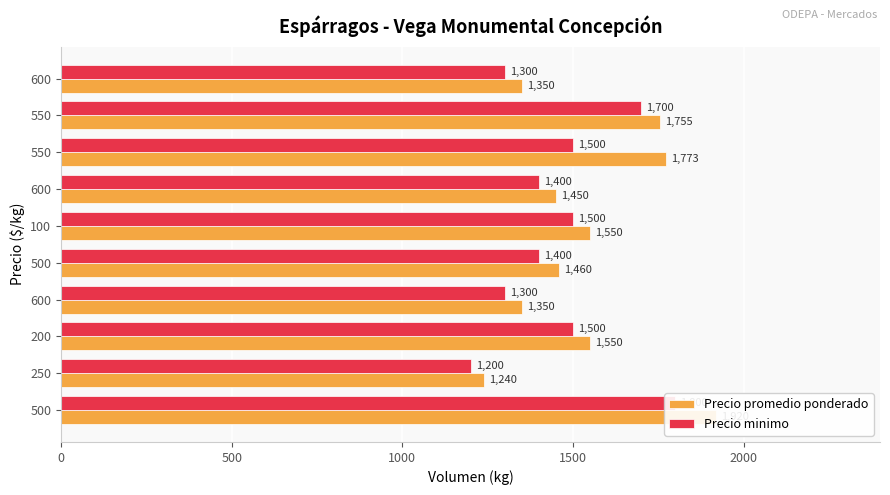

How many data points in Precio minimo are above 1500?

2